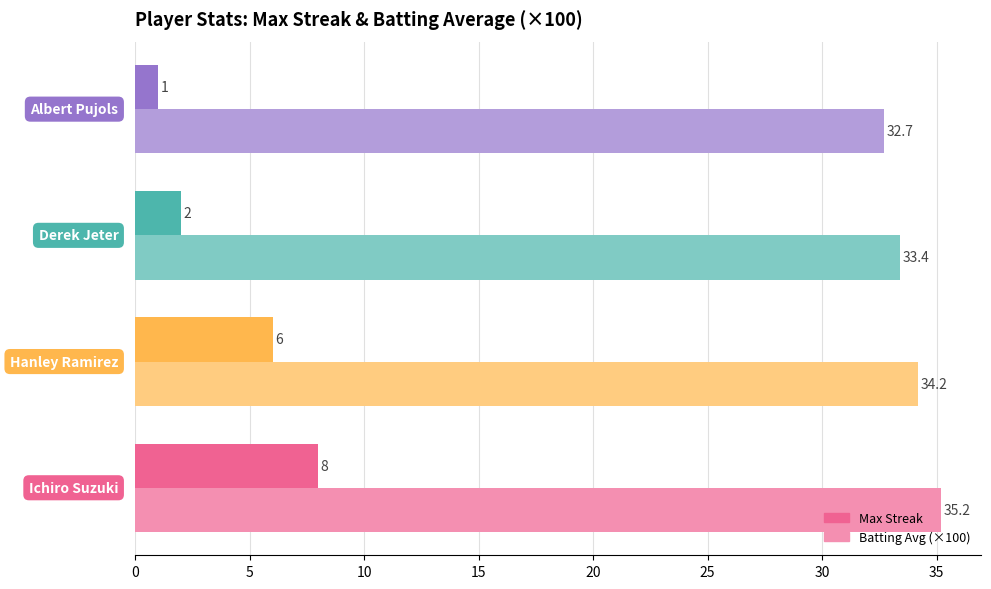

What is the lowest value of the Max Streak series?

1.0